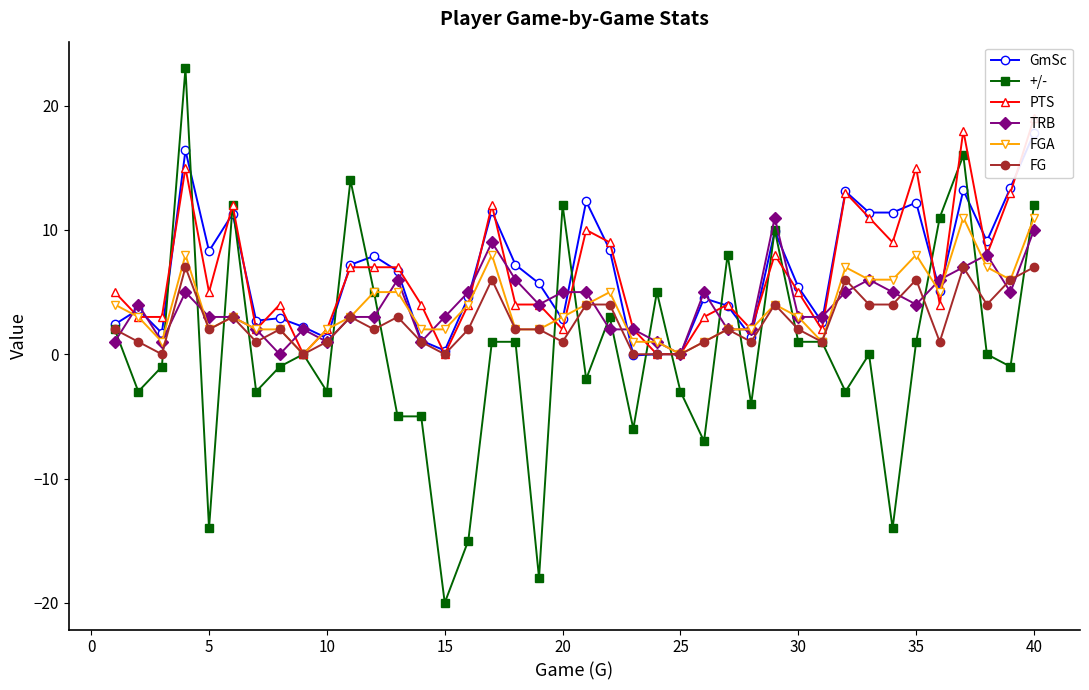

What is the sum of all PTS values?

257.0